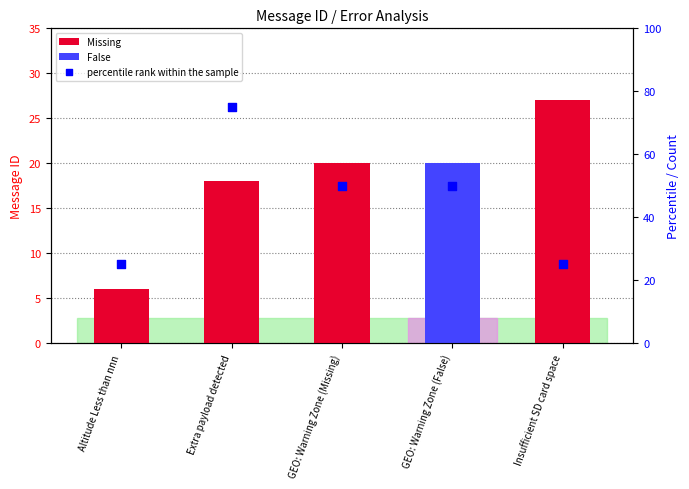

What is the ratio of the value at GEO: Warning Zone (False) to the value at GEO: Warning Zone (Missing)?

1.0